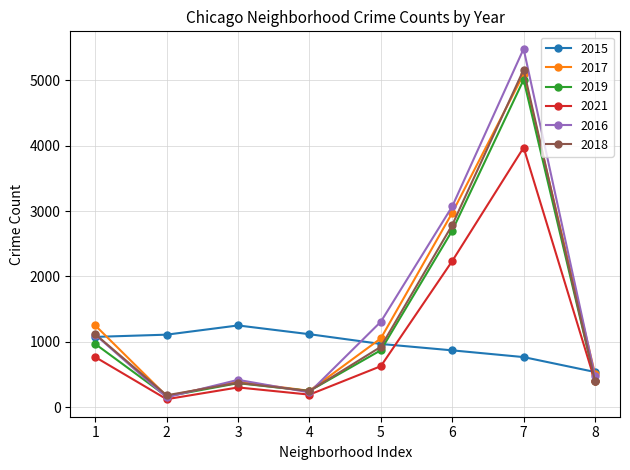

What is the value of the 2021 point at the 6th from the left?

2236